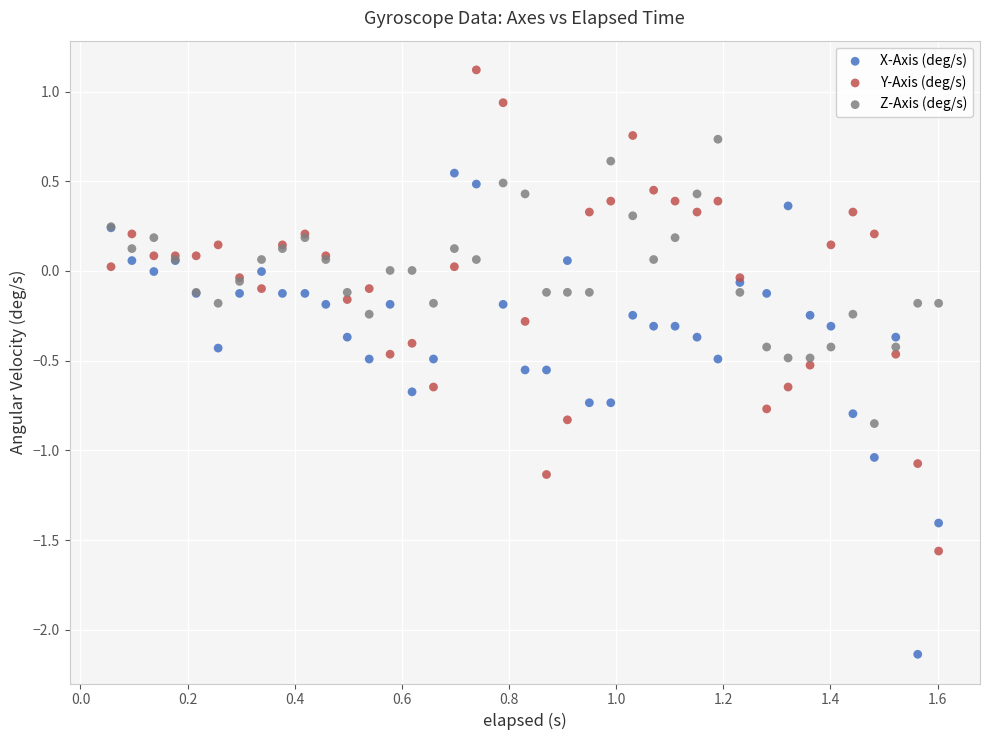

Which series reaches the maximum Y coordinate?

Y-Axis (deg/s)